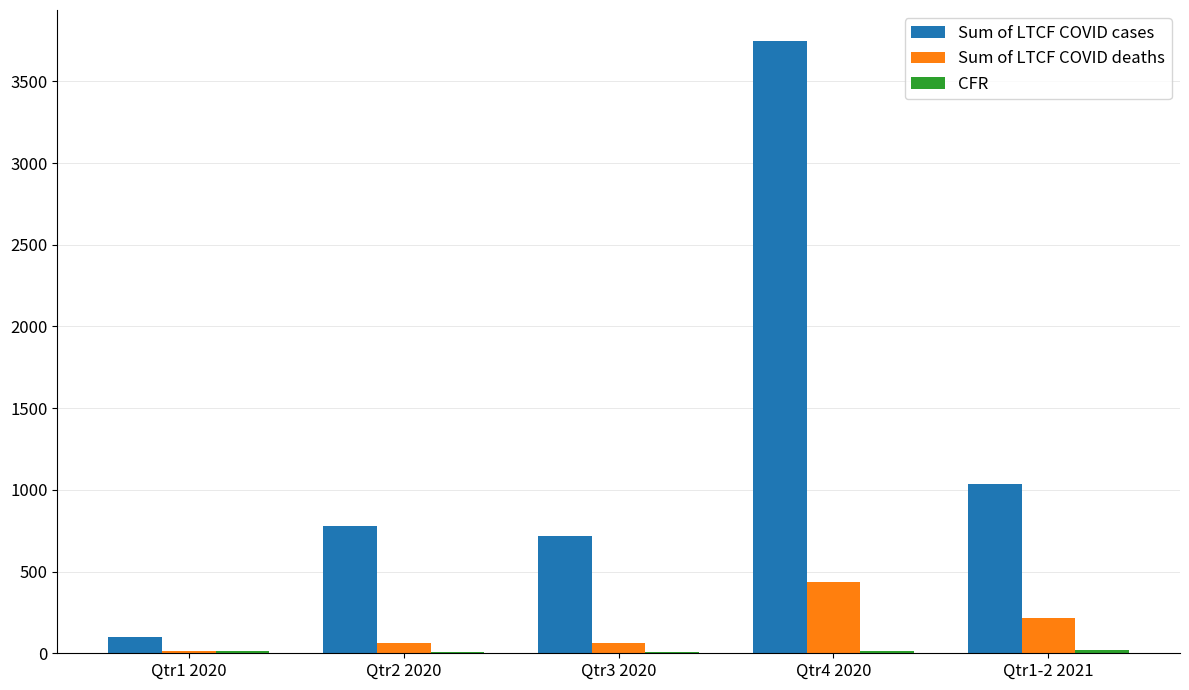

Is the value of Sum of LTCF COVID deaths at Qtr4 2020 greater than the value of Sum of LTCF COVID cases at Qtr4 2020?

No